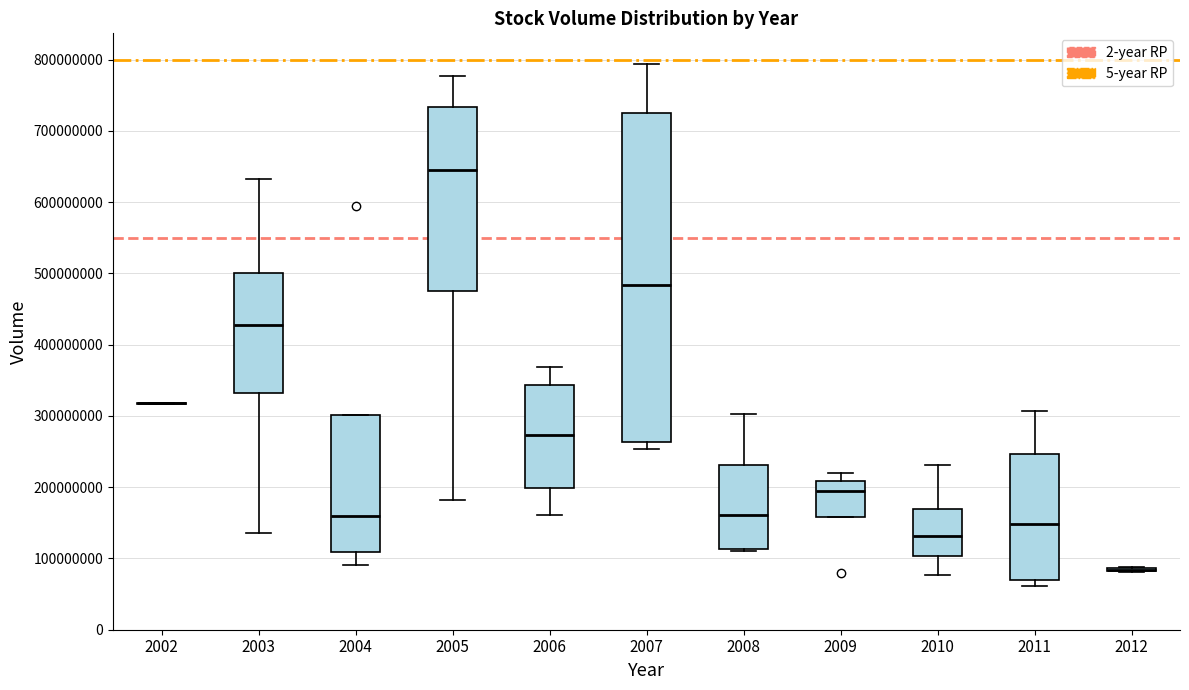

Reading left to right, read every box against the y-axis: the position of its median line, the range the box covers, and the ends of its whiskers. The values are not printed on the chart, so give them approximately, as read against the axis.

2002: box collapsed to a line at 320000000, whiskers 320000000 to 320000000
2003: median 430000000, box 330000000 to 500000000, whiskers 140000000 to 630000000
2004: median 160000000, box 110000000 to 300000000, whiskers 90000000 to 300000000
2005: median 650000000, box 480000000 to 730000000, whiskers 180000000 to 780000000
2006: median 270000000, box 200000000 to 340000000, whiskers 160000000 to 370000000
2007: median 480000000, box 260000000 to 730000000, whiskers 250000000 to 790000000
2008: median 160000000, box 110000000 to 230000000, whiskers 110000000 (just below the box's lower edge) to 300000000
2009: median 190000000, box 160000000 to 210000000, whiskers 160000000 to 220000000
2010: median 130000000, box 100000000 to 170000000, whiskers 80000000 to 230000000
2011: median 150000000, box 70000000 to 250000000, whiskers 60000000 to 310000000
2012: box collapsed to a line at 80000000, whiskers 80000000 to 90000000